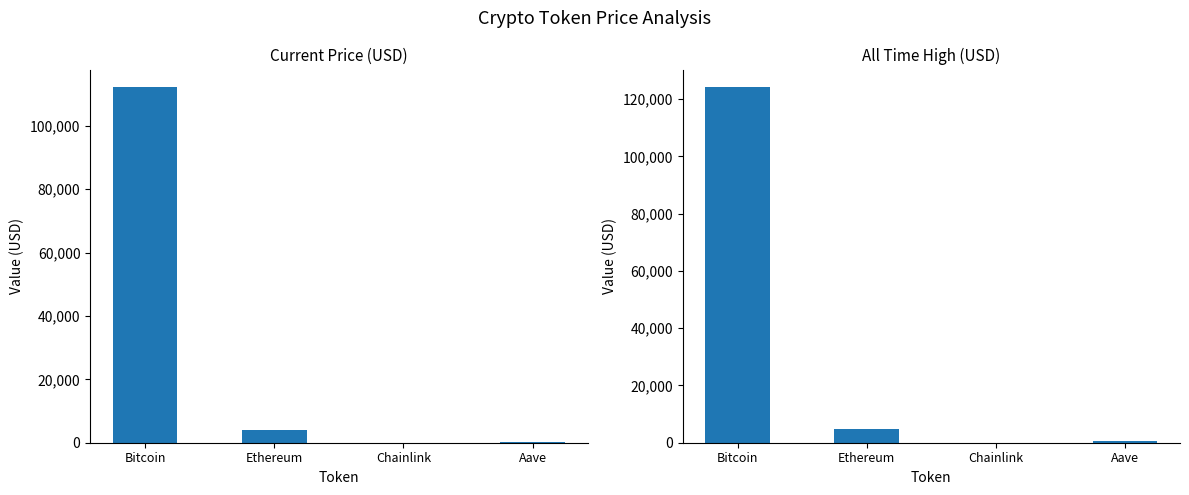

At how many categories does at least one series exceed 95738?

1